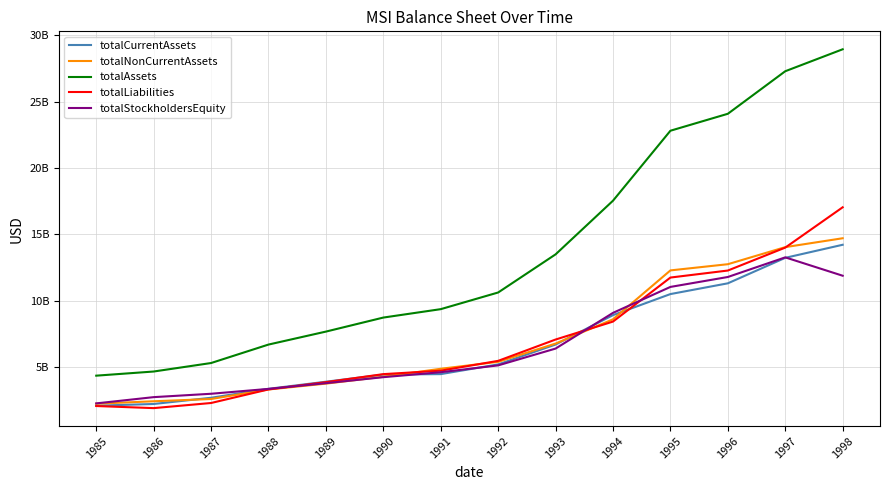

What are all the series names shown in the legend?

totalCurrentAssets, totalNonCurrentAssets, totalAssets, totalLiabilities, totalStockholdersEquity